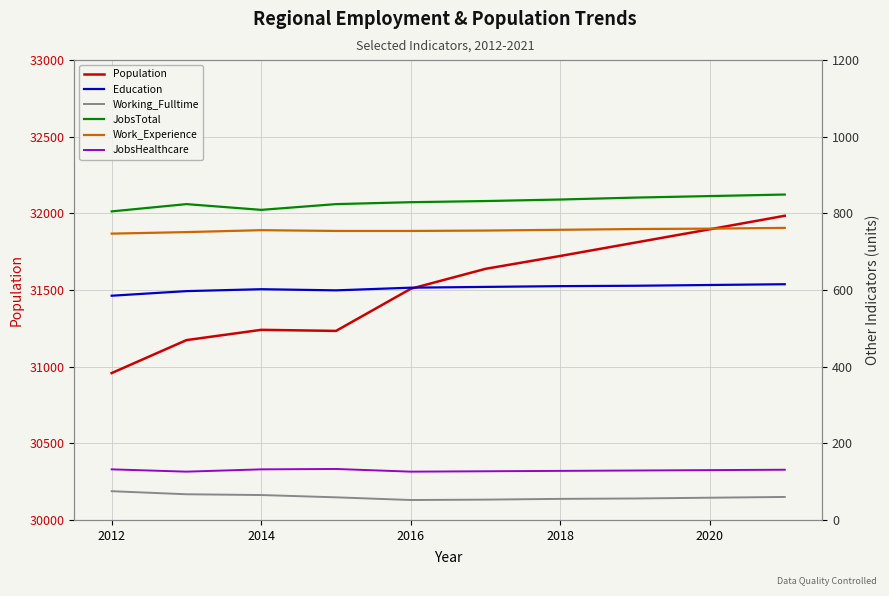

True or false: Work_Experience and Working_Fulltime cross at least once.

False